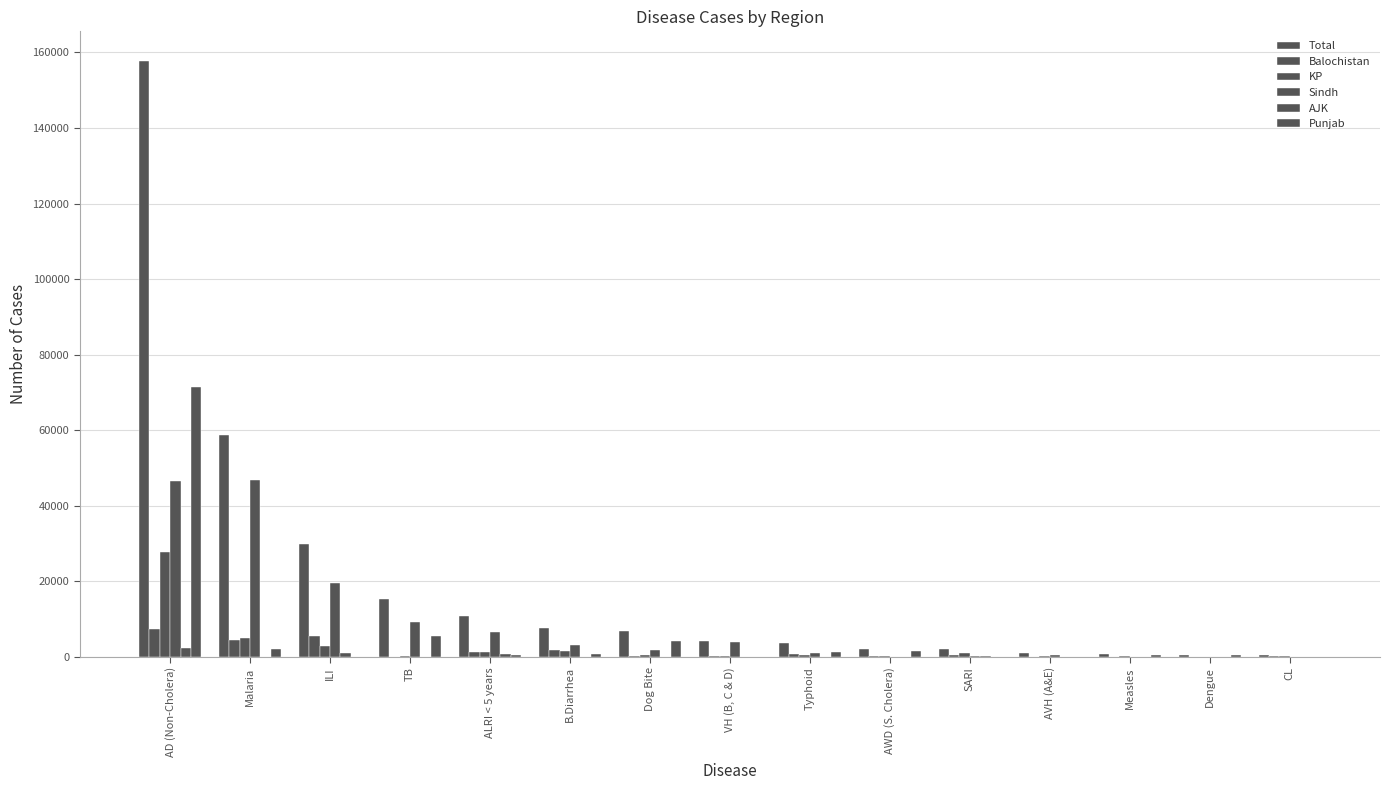

How many groups of bars are there?

15